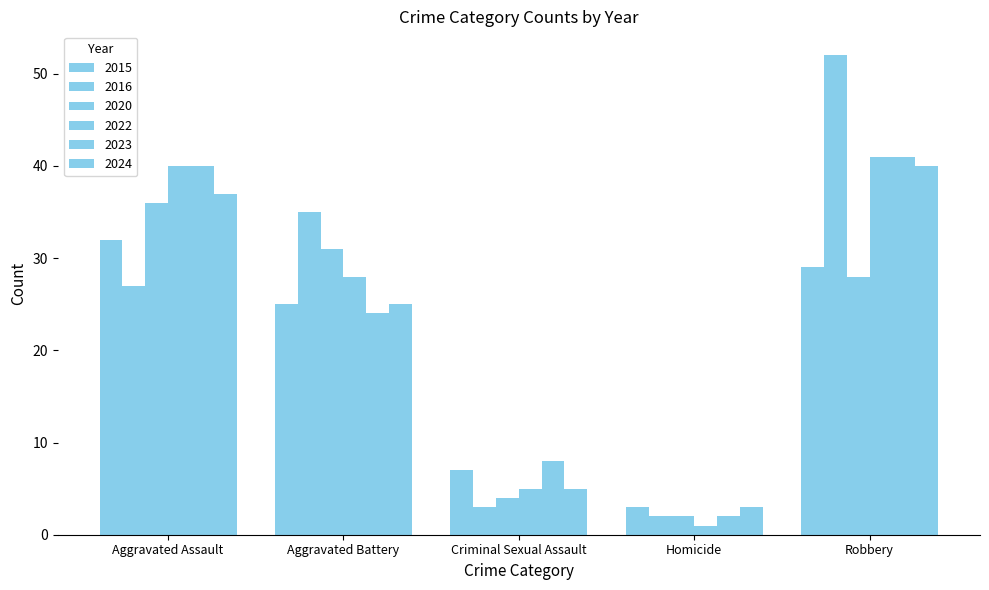

At which label is 2022 closest to 21?

Aggravated Battery